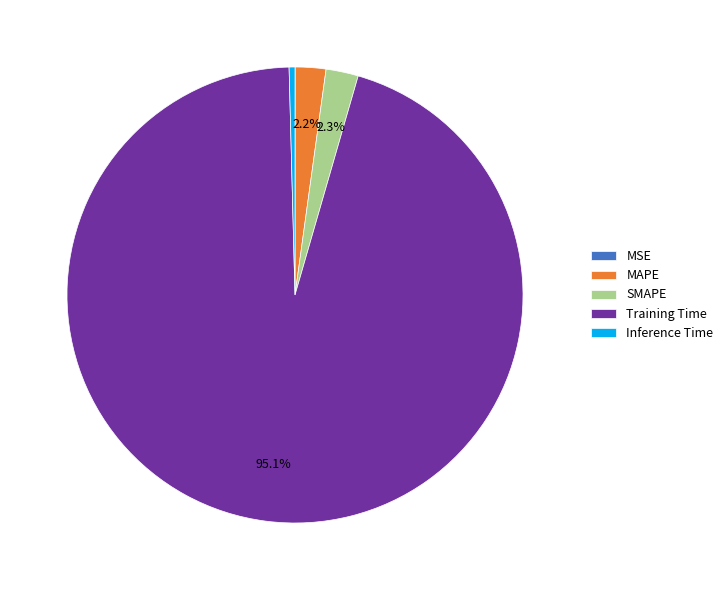

The Training Time slice represents 84% of the pie. True or false?

False